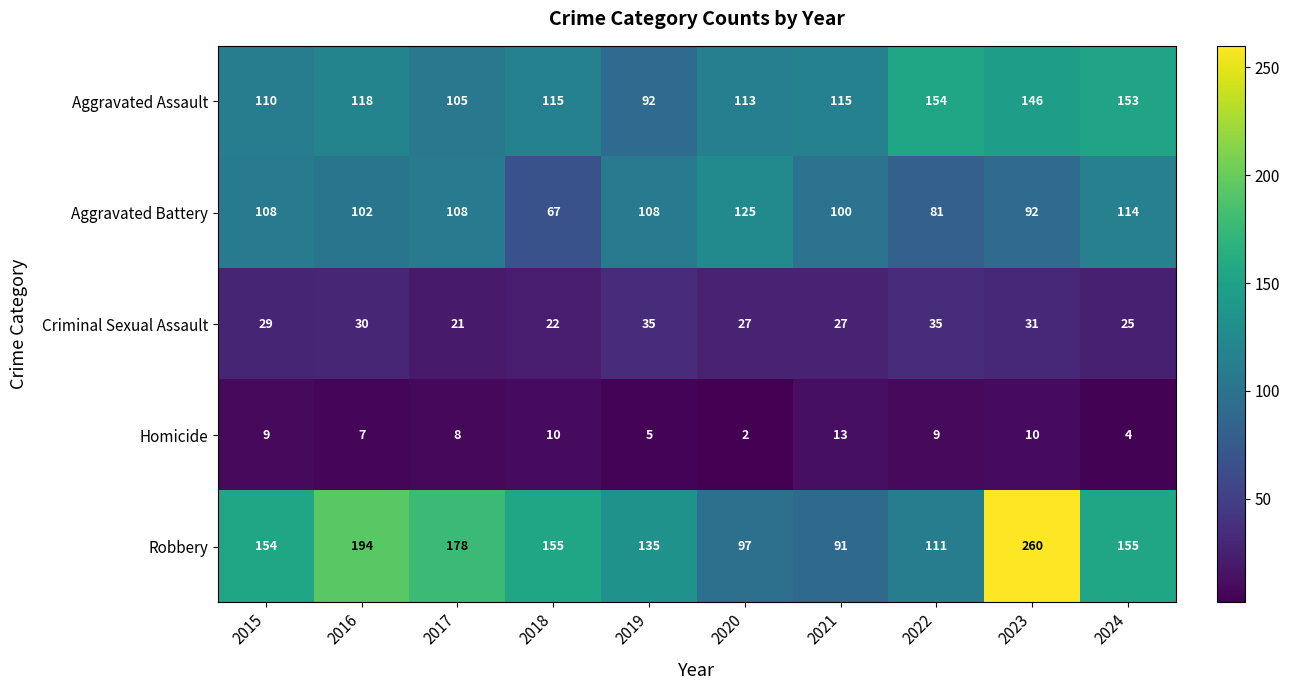

At 2021, list the series in order from largest to smallest.

Aggravated Assault, Aggravated Battery, Robbery, Criminal Sexual Assault, Homicide